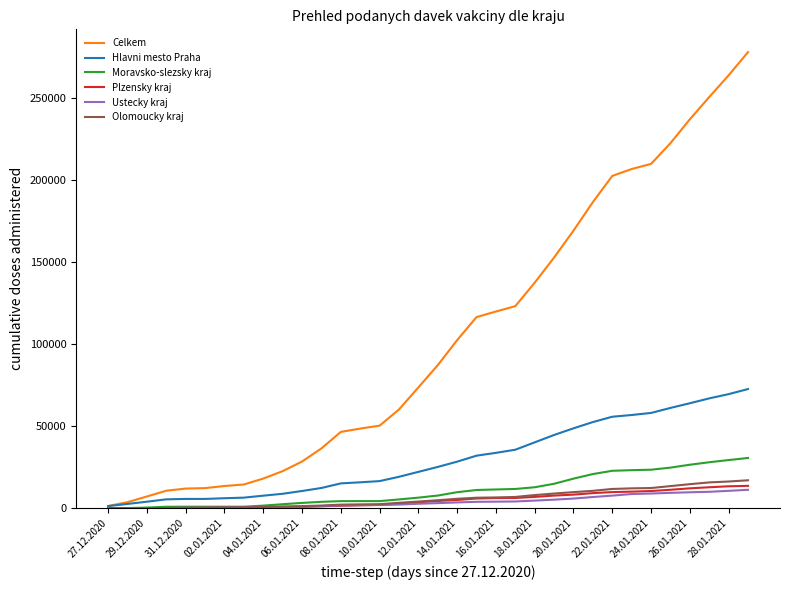

Count the number of data series in this chart.

6